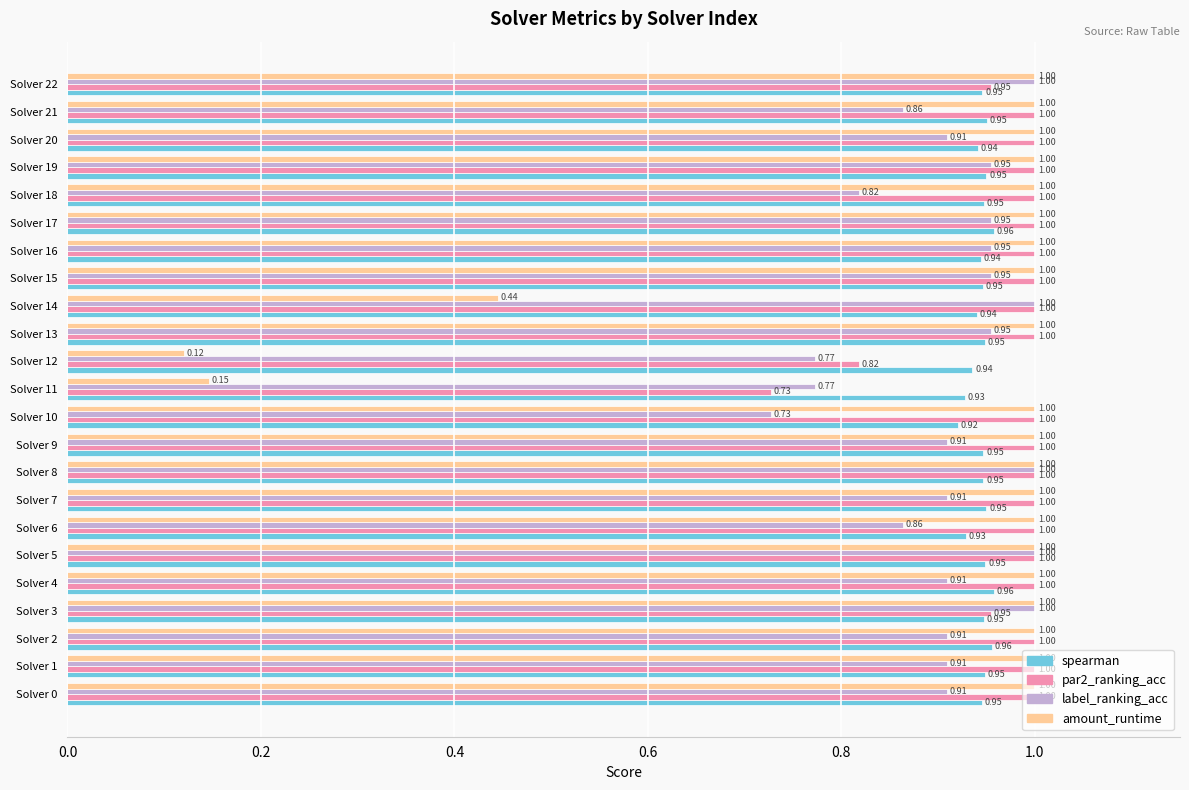

Which series has the largest range (max minus min)?

amount_runtime